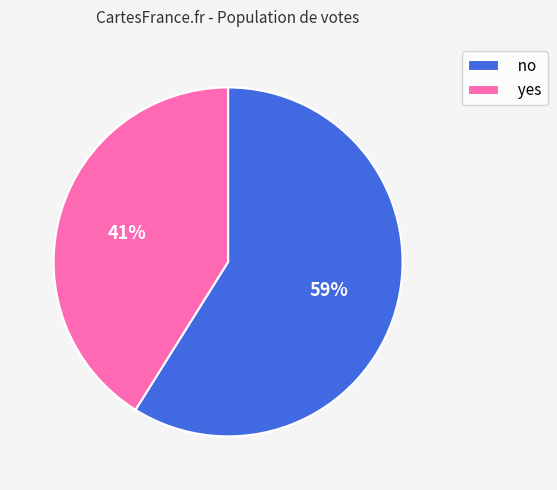

To the nearest percent, what portion does yes represent?

41%